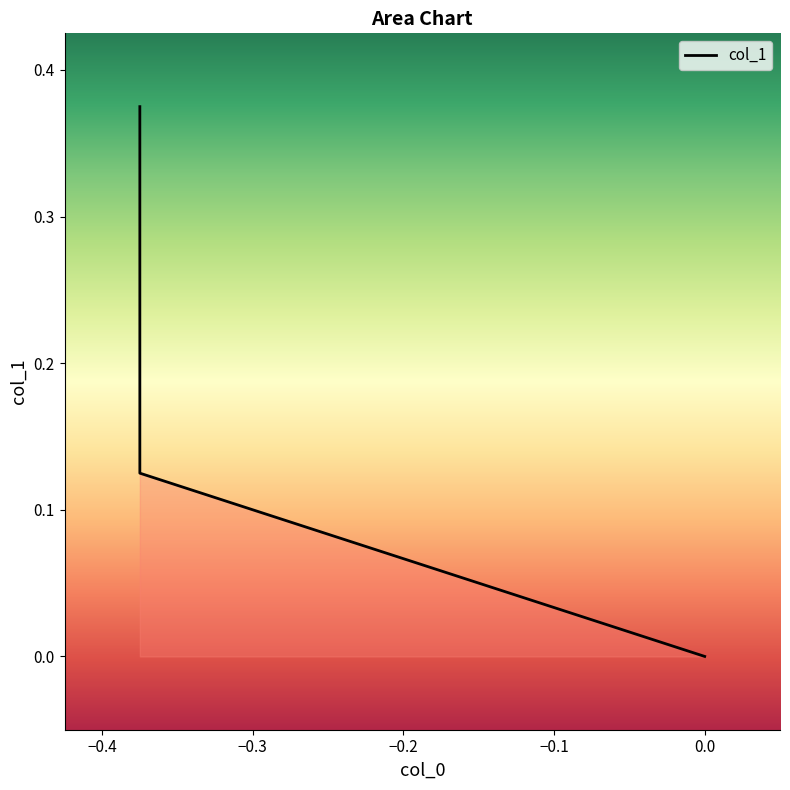

Reading left to right, what are all the values shown in this chart?

0.4	0.1	0.0